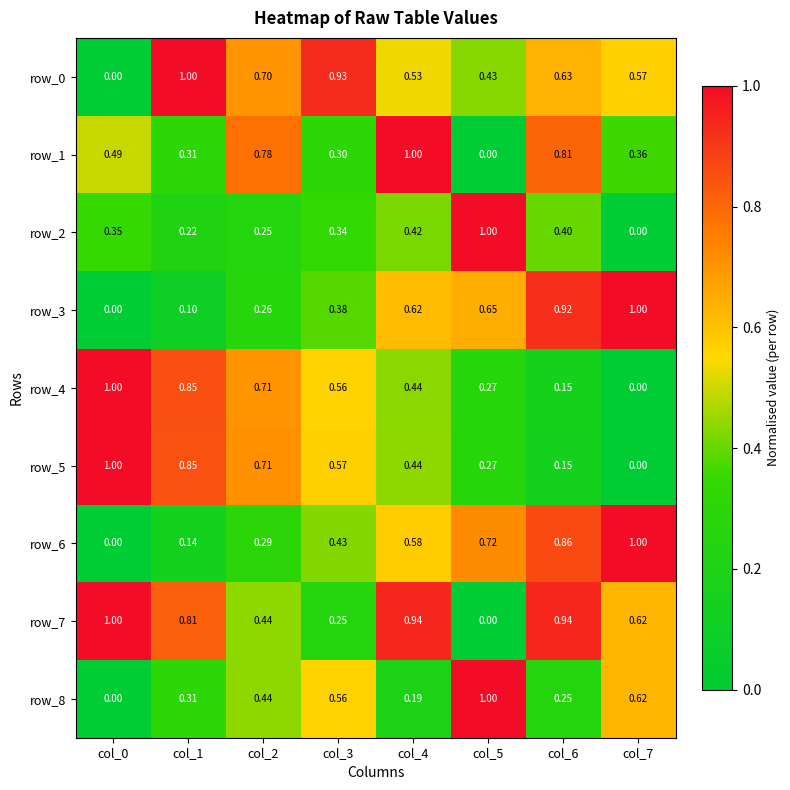

Is the value of row_1 at col_1 greater than the value of row_5 at col_6?

Yes